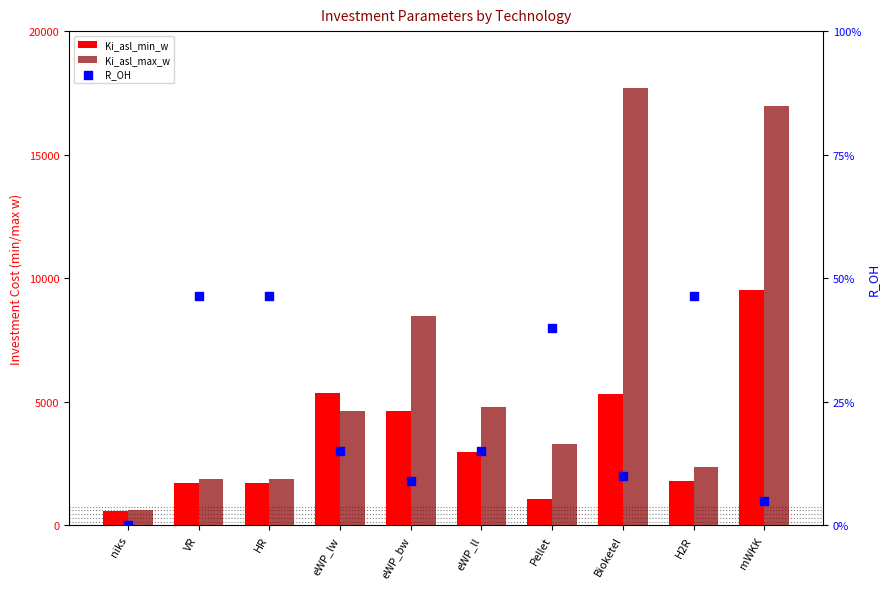

Which series contains the highest Y value?

Ki_asl_max_w